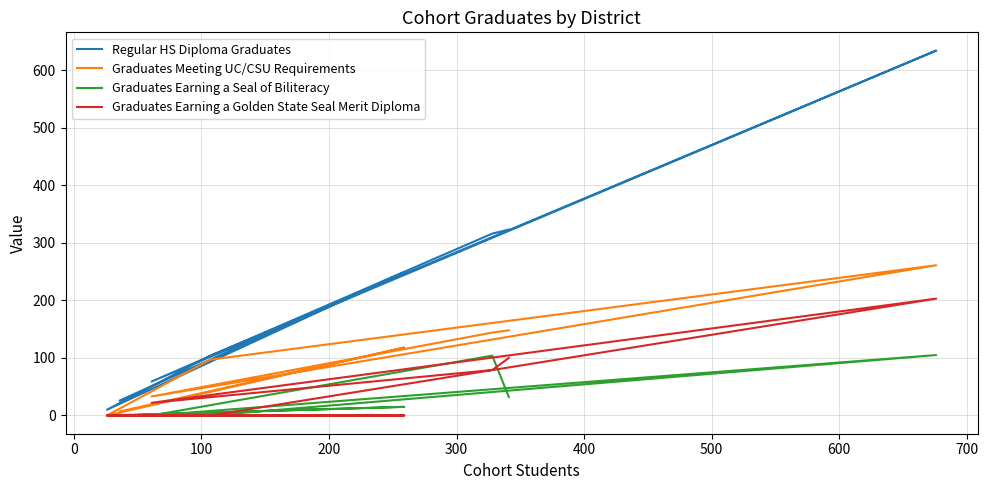

True or false: Graduates Meeting UC/CSU Requirements and Regular HS Diploma Graduates intersect in this chart.

False